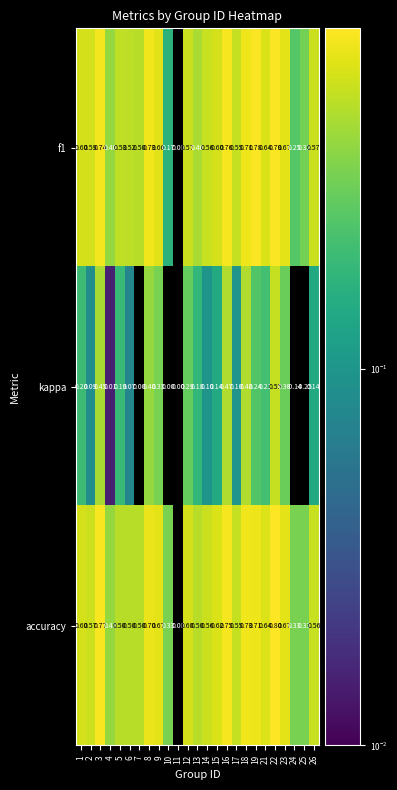

Is the value of kappa at 11 greater than the value of accuracy at 5?

No